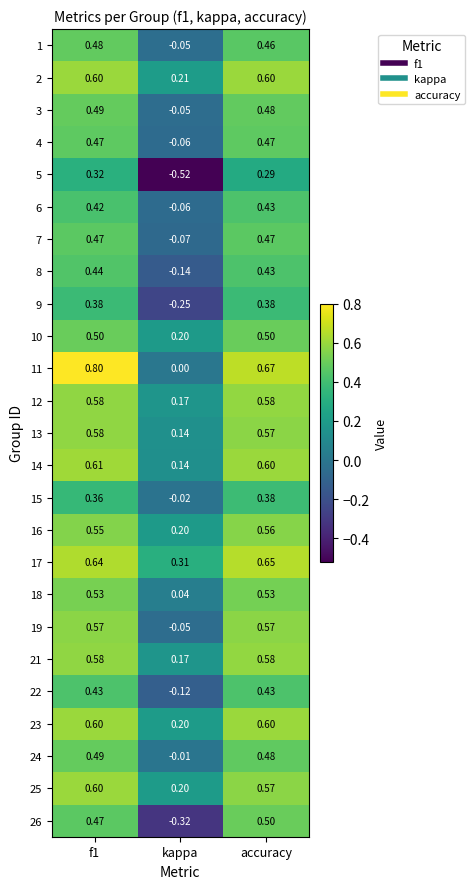

Which category has the lowest value in the 5 series?

kappa